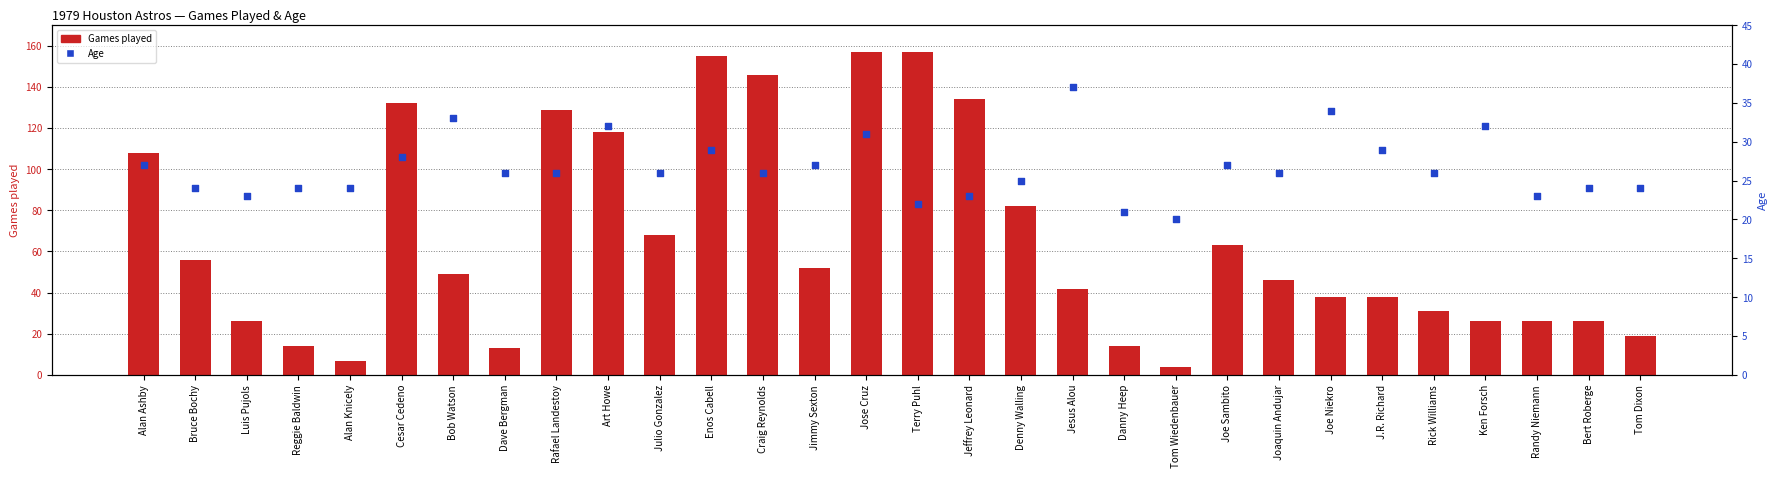

Which series contains the highest Y value?

Games played